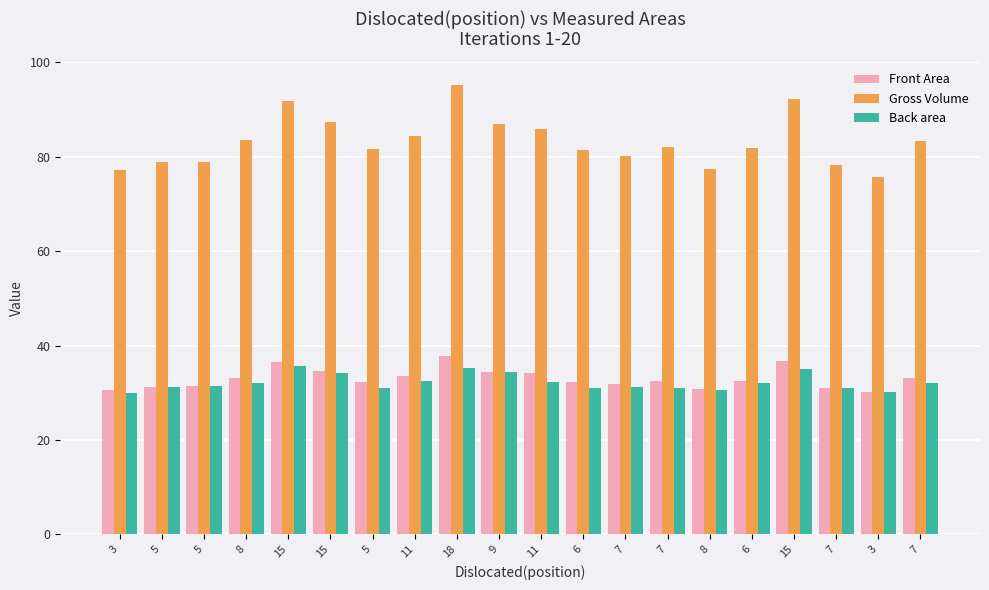

Reading left to right, what are all the values shown in this chart?

Front Area: 30.6	31.3	31.3	33.1	36.4	34.6	32.4	33.5	37.8	34.5	34.1	32.3	31.8	32.6	30.7	32.5	36.6	31.1	30.1	33.0
Gross Volume: 77.2	78.8	79.0	83.5	91.8	87.3	81.6	84.5	95.3	86.9	86.0	81.4	80.2	82.1	77.4	81.9	92.3	78.3	75.8	83.3
Back area: 29.9	31.3	31.4	32.1	35.6	34.2	31.0	32.4	35.3	34.4	32.2	31.1	31.2	31.0	30.6	32.0	34.9	31.1	30.1	32.1